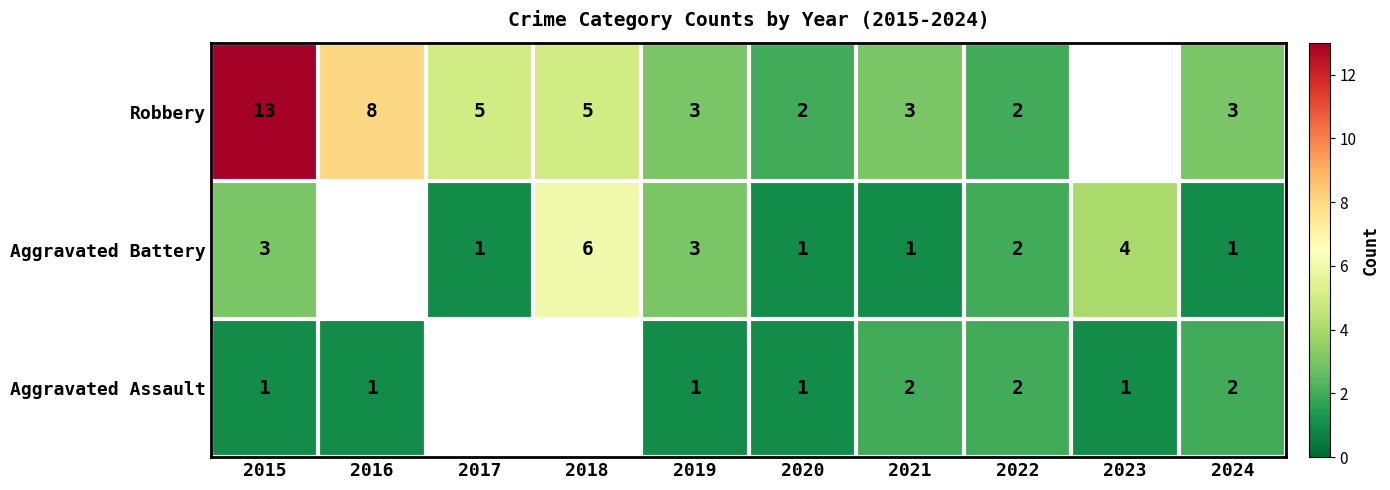

Is the value of Aggravated Battery at 2018 greater than the value of Aggravated Assault at 2023?

Yes